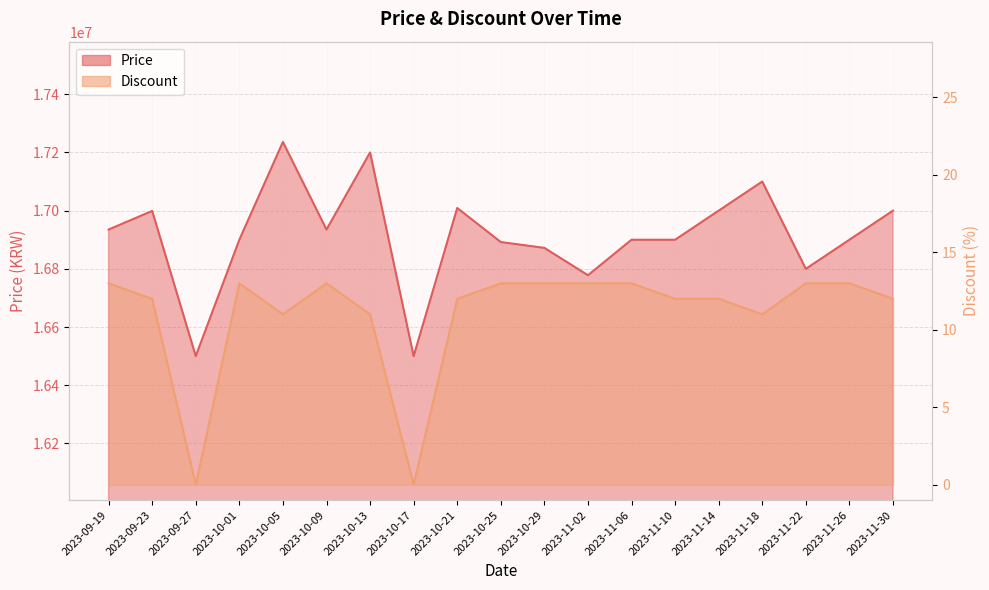

At which category does Discount reach its first local valley?

2023-09-27